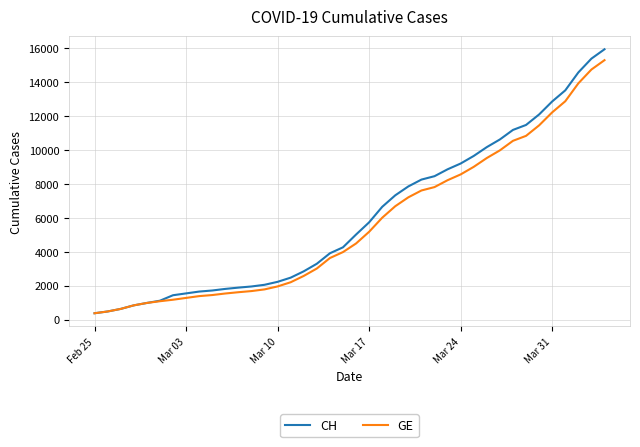

Which series has the largest range (max minus min)?

CH